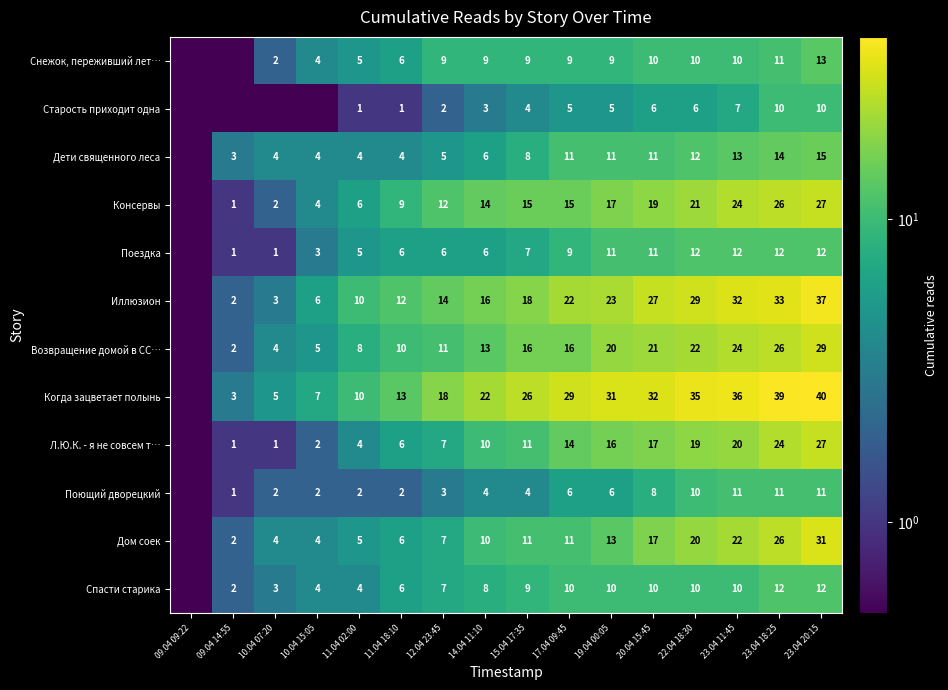

Which category has the lowest value across all series?

09.04 09:22